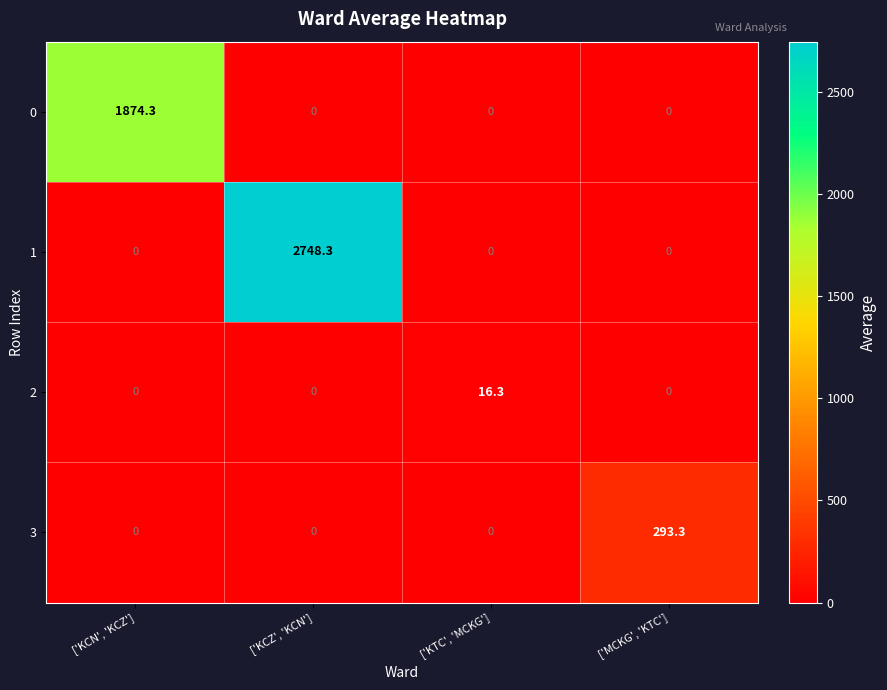

What is the difference between the highest and lowest values at ['KCN', 'KCZ']?

1874.3